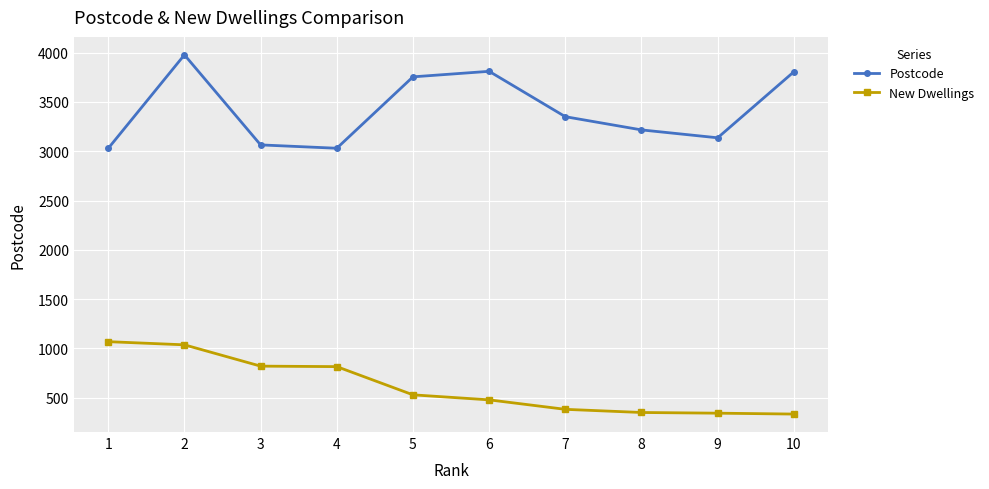

How many series are shown in this chart?

2